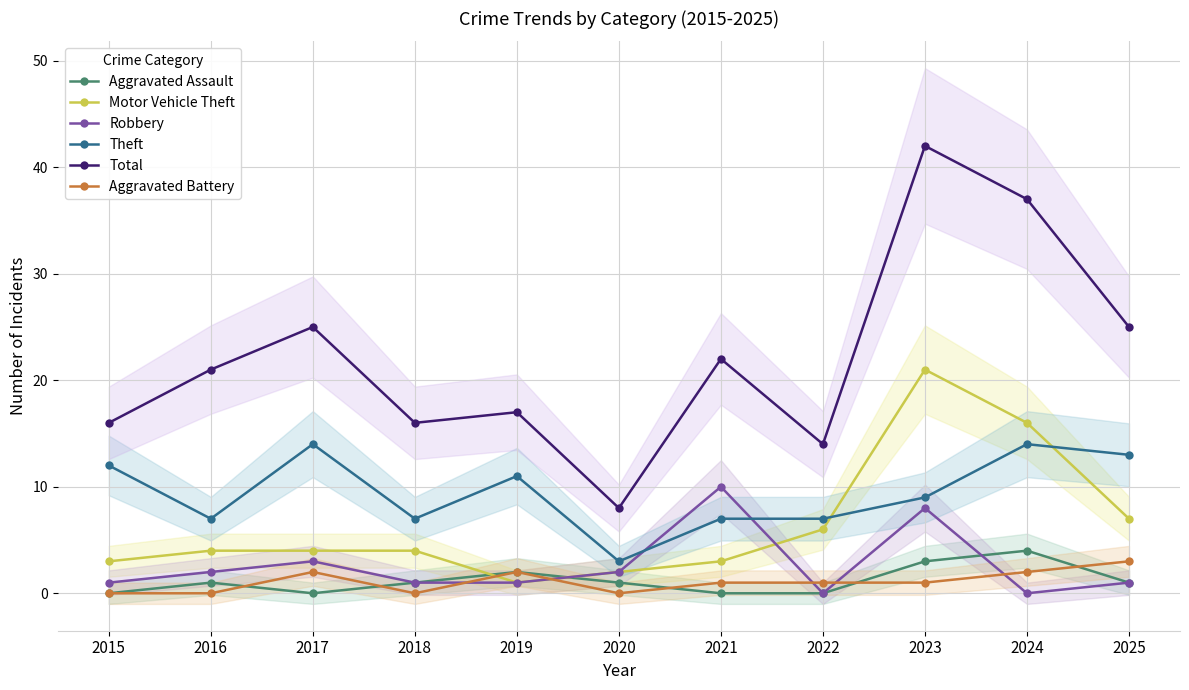

Reading left to right, list all the values displayed in this chart.

Aggravated Assault: 0	1	0	1	2	1	0	0	3	4	1
Motor Vehicle Theft: 3	4	4	4	1	2	3	6	21	16	7
Robbery: 1	2	3	1	1	2	10	0	8	0	1
Theft: 12	7	14	7	11	3	7	7	9	14	13
Total: 16	21	25	16	17	8	22	14	42	37	25
Aggravated Battery: 0	0	2	0	2	0	1	1	1	2	3